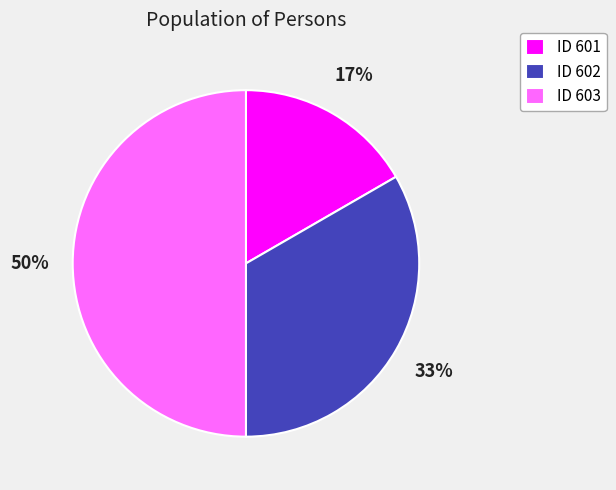

Does ID 602 represent more than half of the total?

No